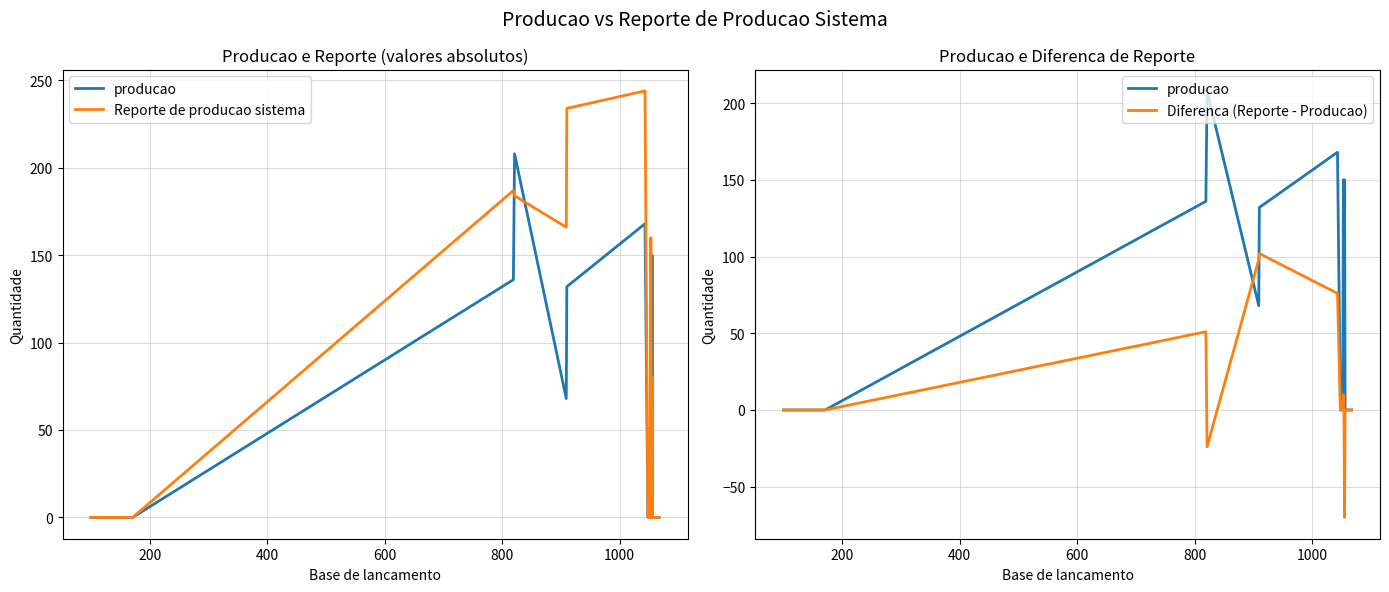

Does the chart display data point markers on the line(s)?

No